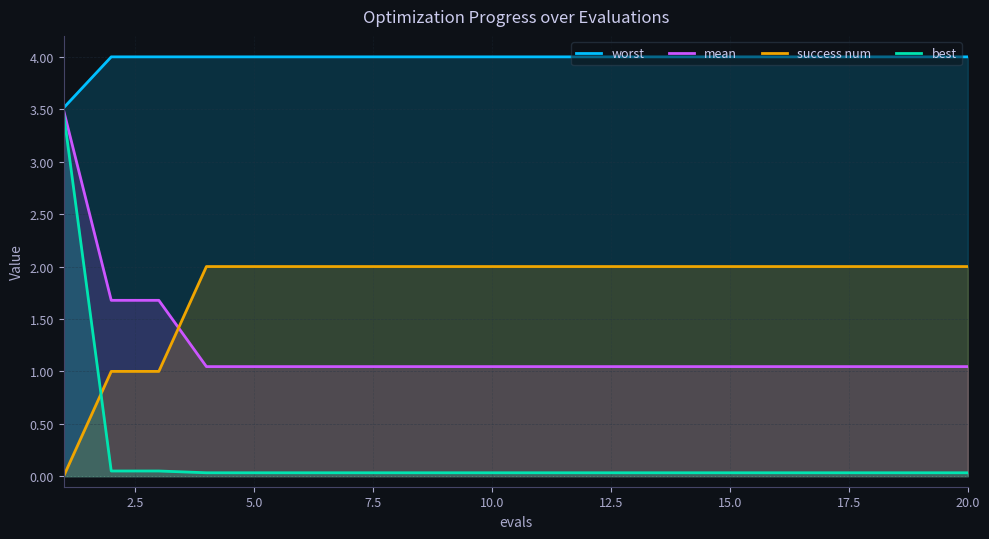

What is the highest value of the success num series?

2.0